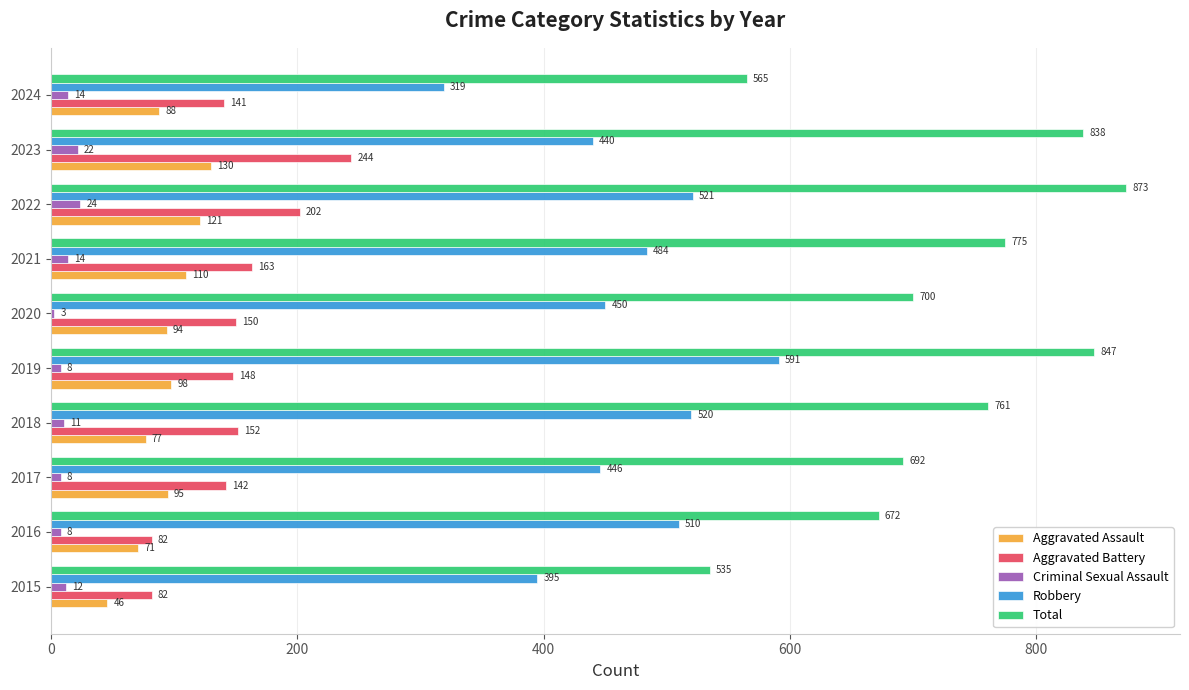

What is the difference between the Total values at 2024 and 2016?

107